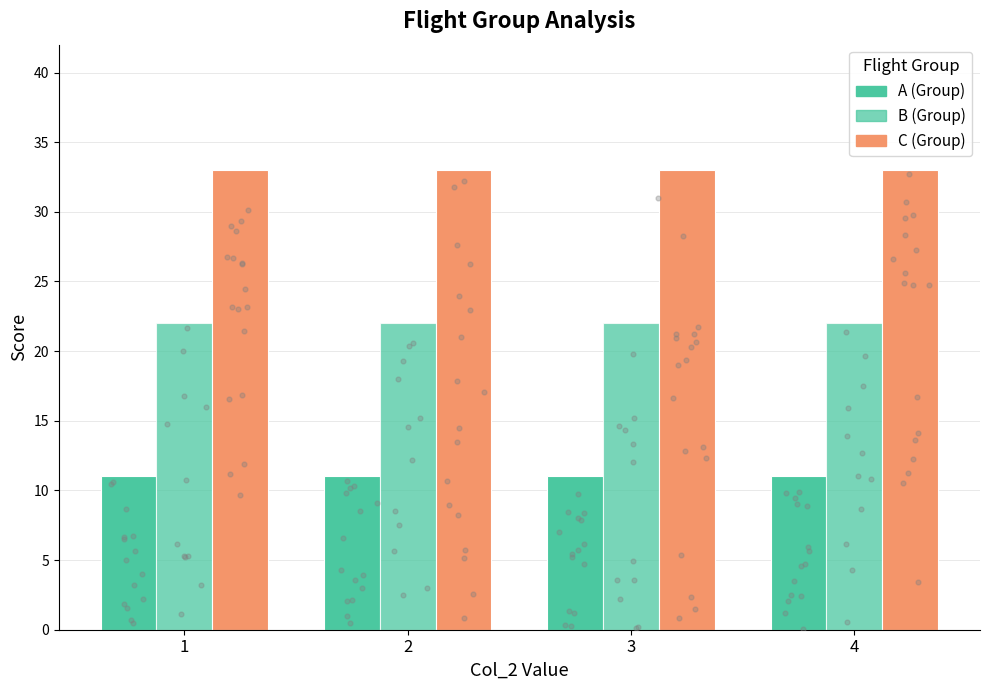

What is the total value across all series at 2?

66